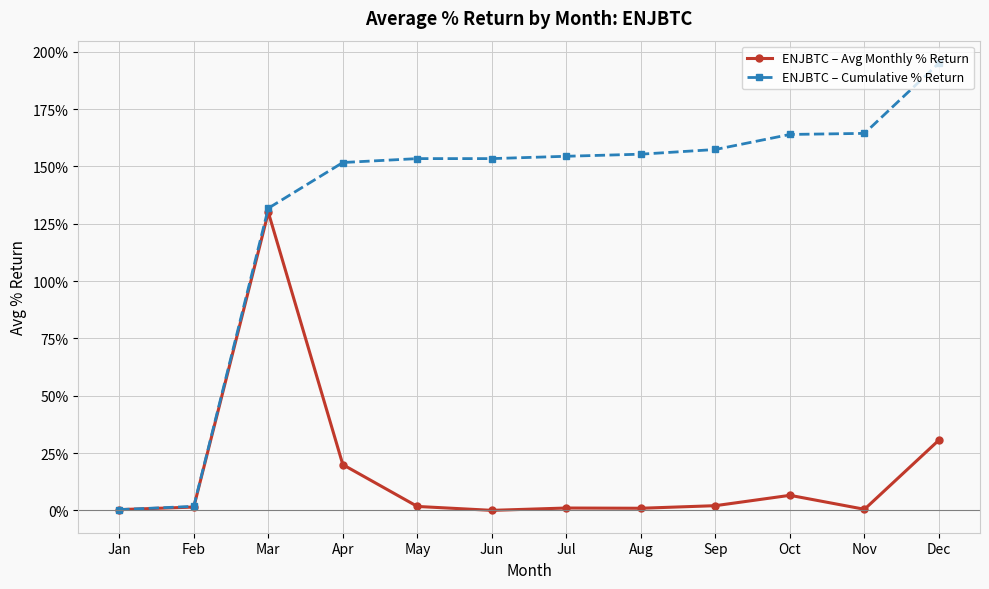

At which label is ENJBTC – Cumulative % Return closest to 97?

Mar